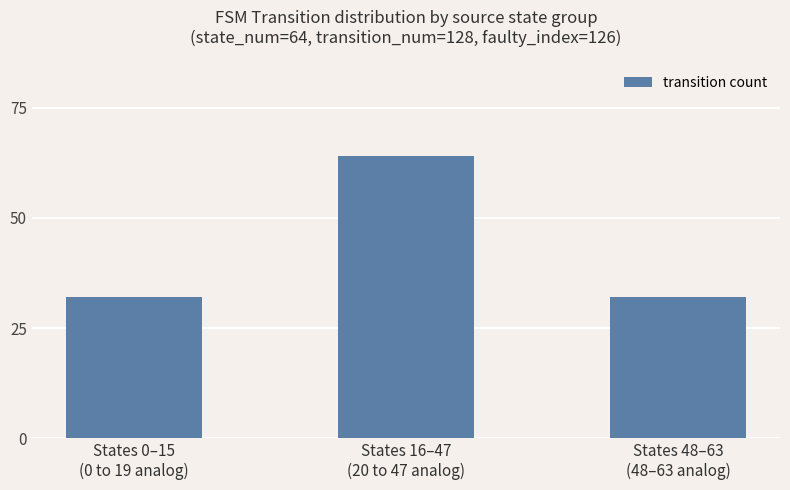

What is the value of the 3rd bar from the left?

32